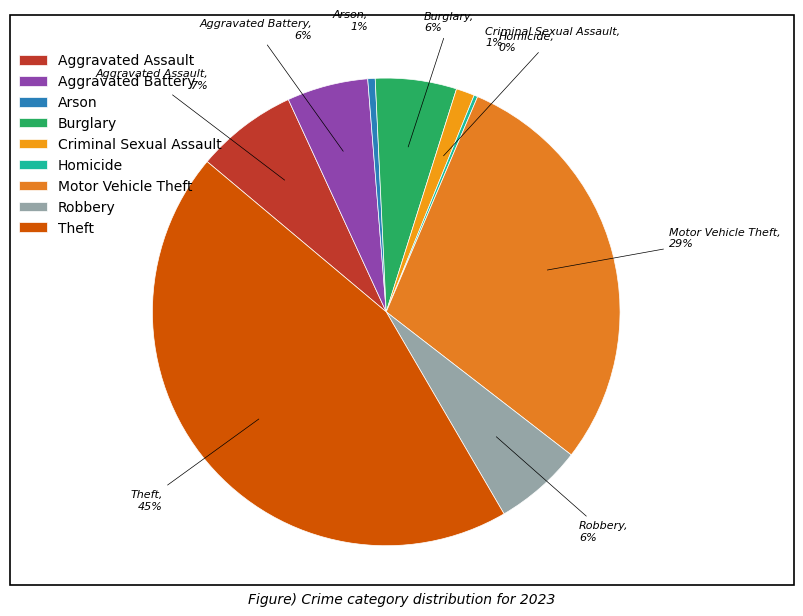

To the nearest percent, what is the average slice percentage?

11%